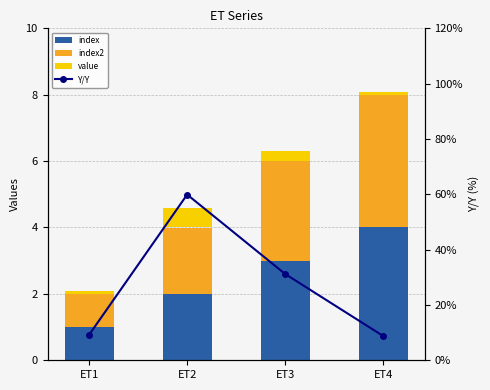

Which series has the largest total across all categories?

Y/Y